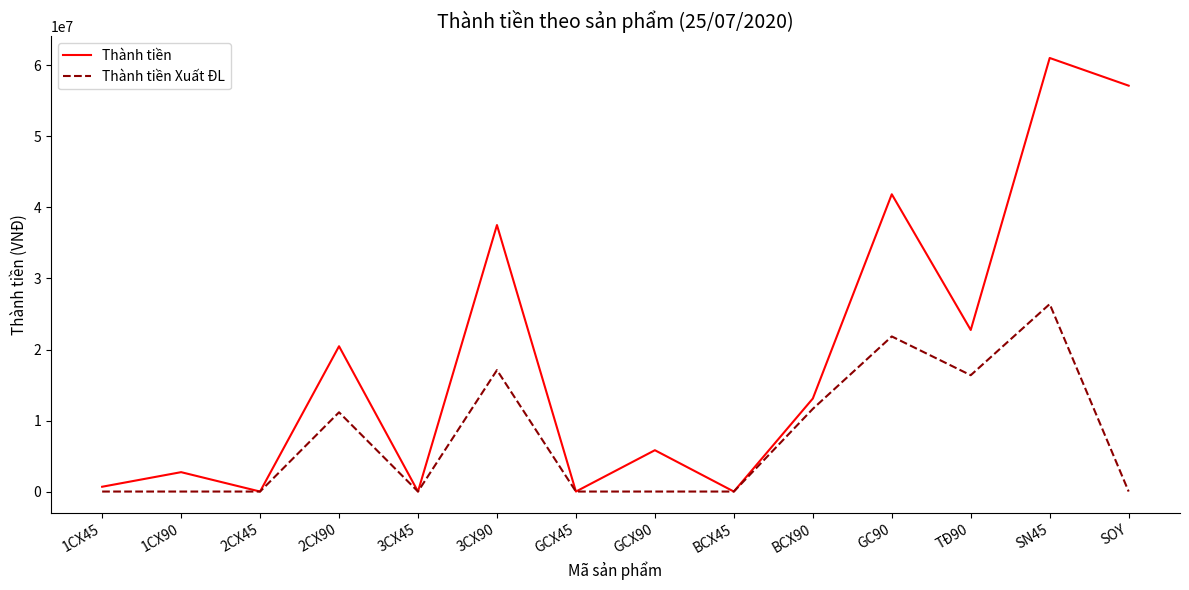

What is the maximum value shown in the chart?

61050000